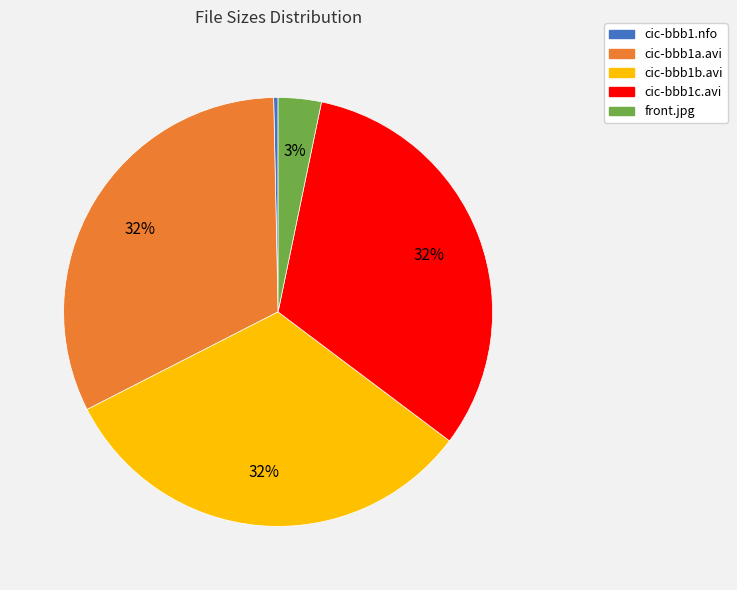

What is the ratio of the value at cic-bbb1b.avi to the value at cic-bbb1c.avi?

1.0